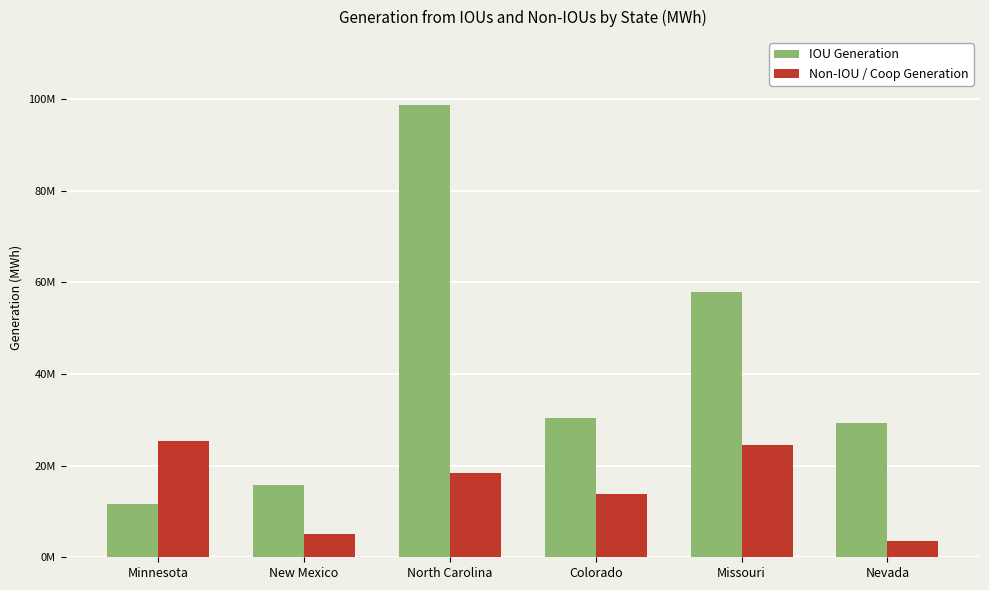

Which series has the largest total across all categories?

IOU Generation